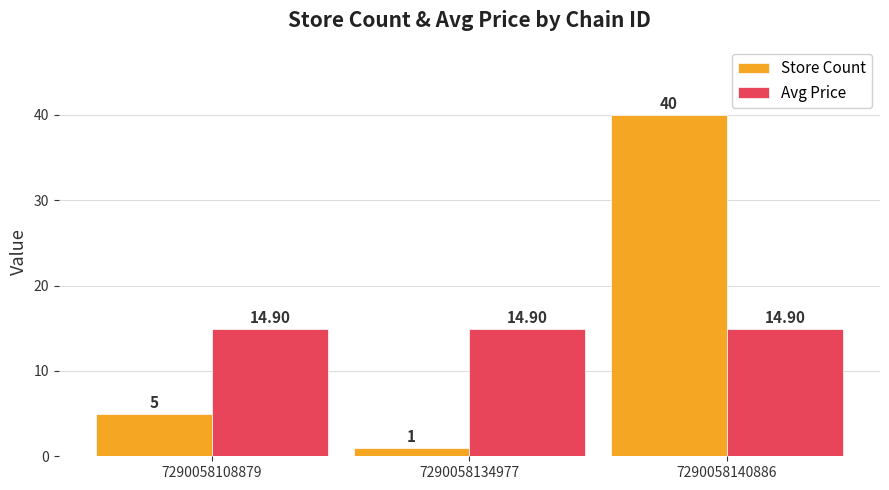

How many data points does each series have?

3